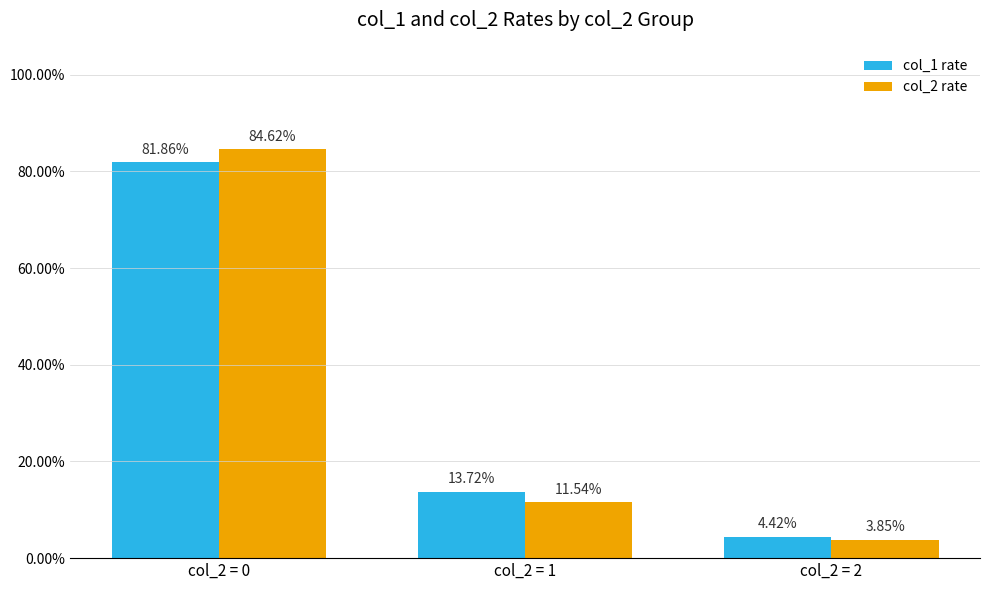

What are all the series names shown in the legend?

col_1 rate, col_2 rate